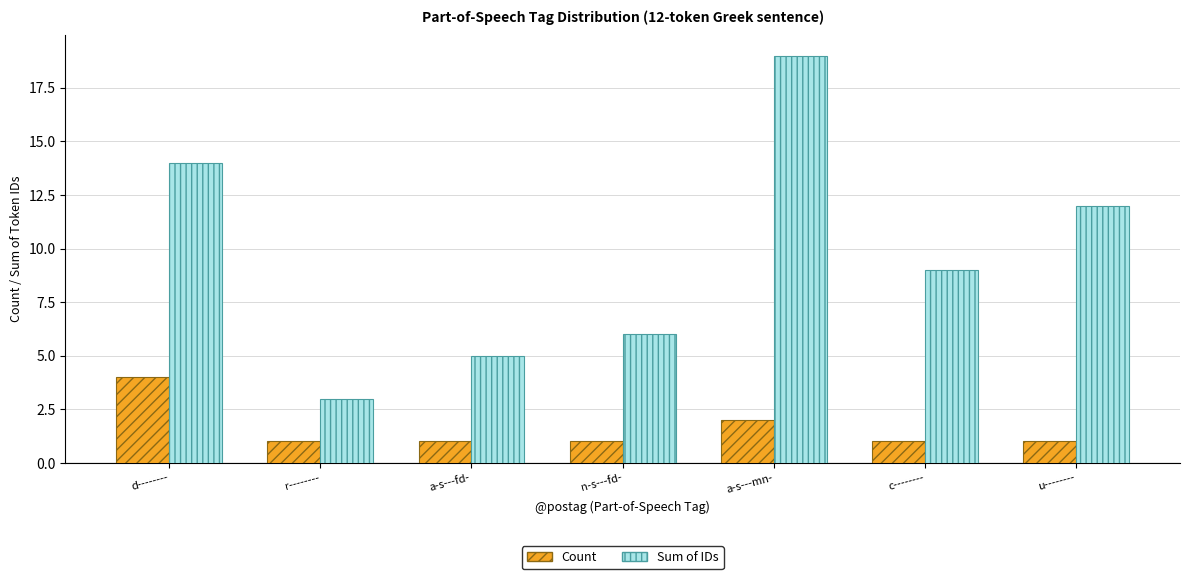

What is the total value across all series at n-s---fd-?

7